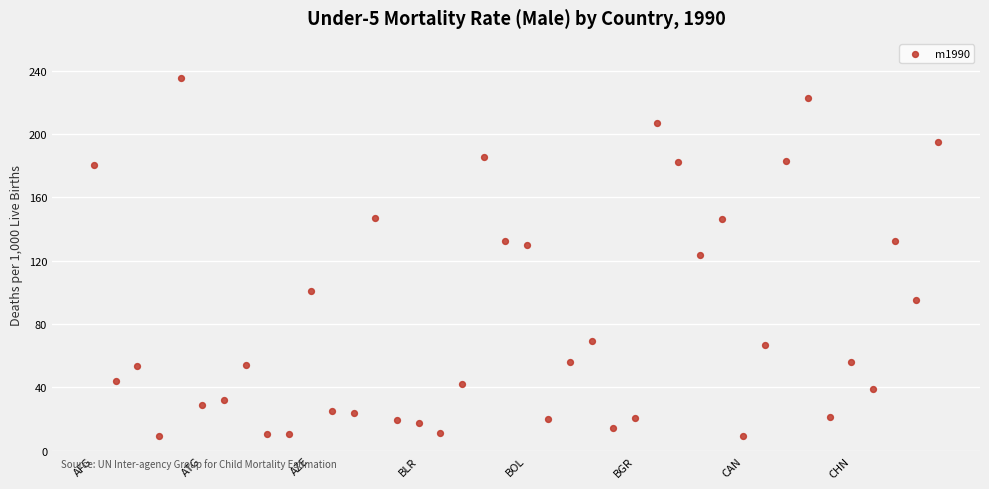

What is the range of Y values (max minus min)?

225.9